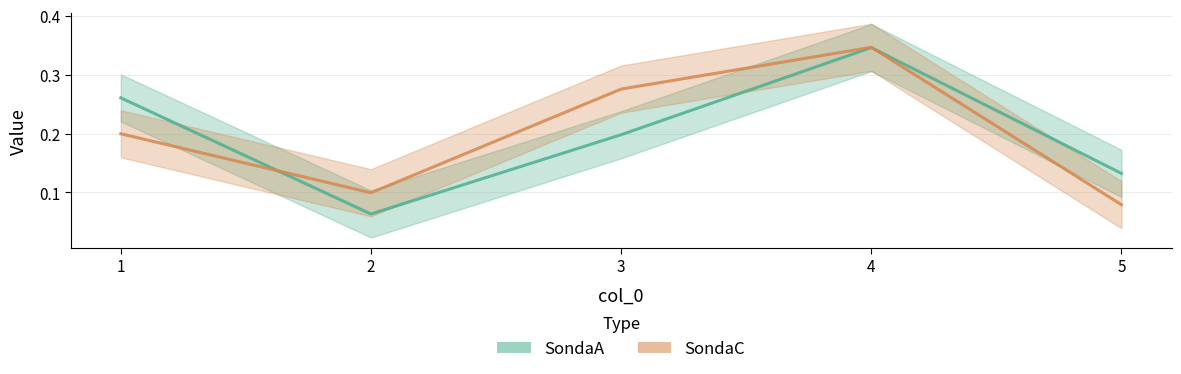

Count the SondaA values in the range 0 to 1.

5